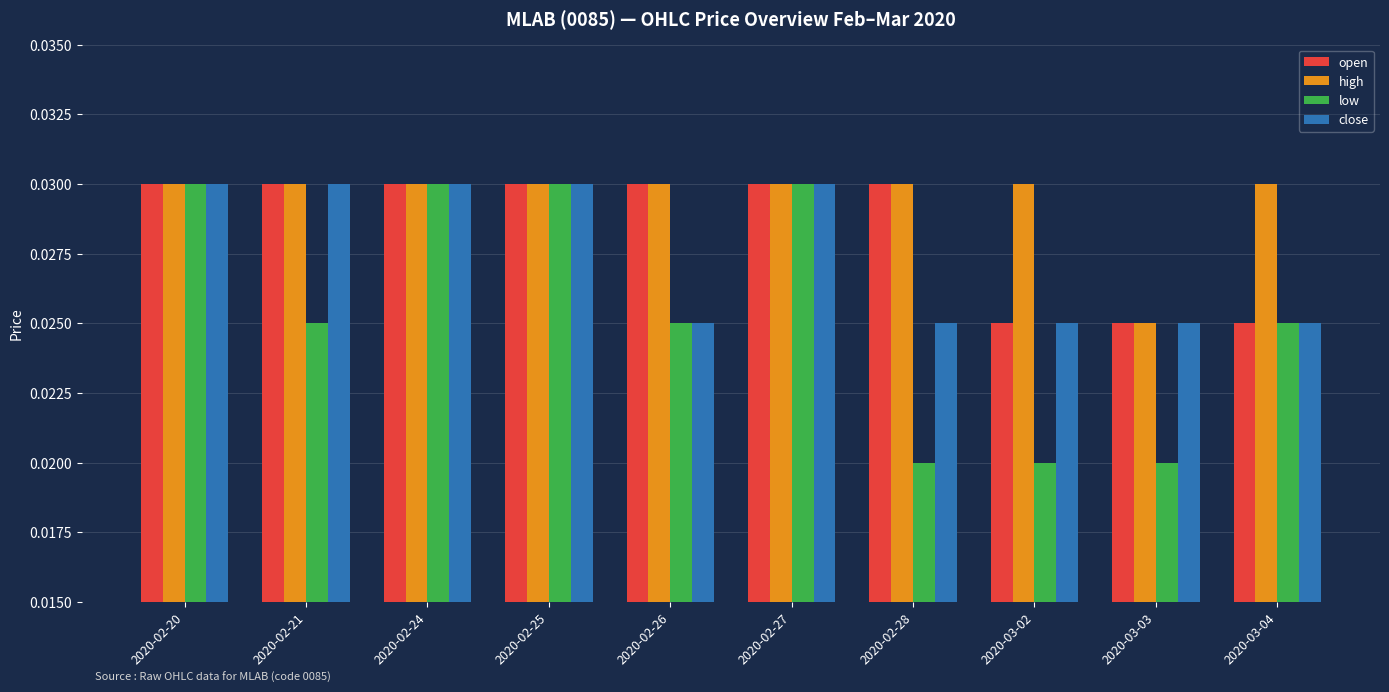

True or false: open has a value of 0.1 at 2020-02-26.

False